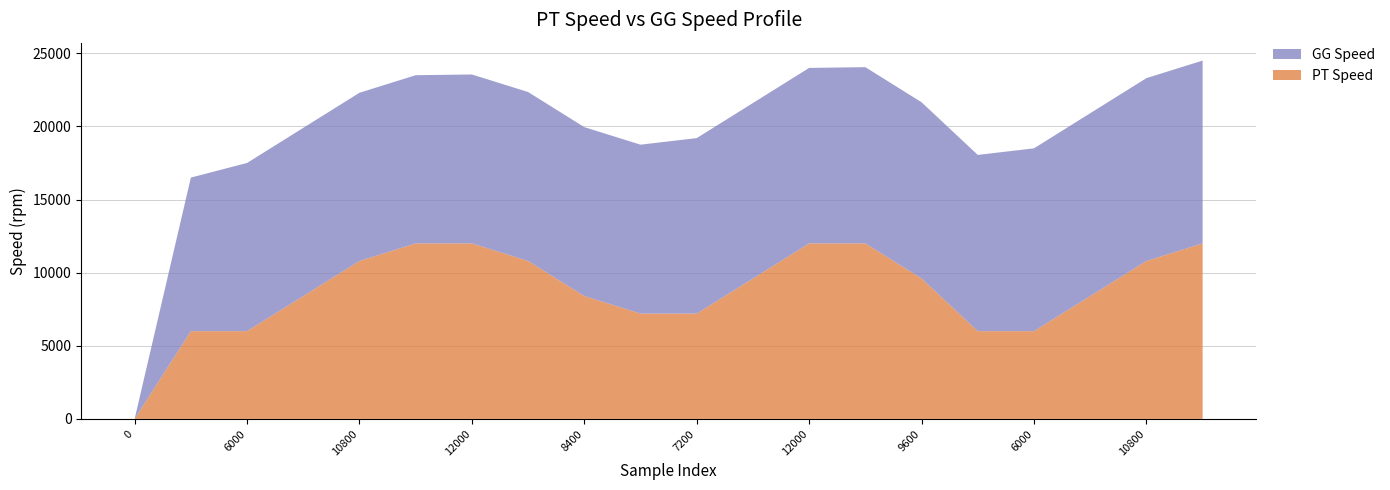

Reading left to right, what are all the values shown in this chart?

PT Speed: 0=0	6000=6000	6000=6000	8400=8400	10800=10800	12000=12000	12000=12000	10800=10800	8400=8400	7200=7200	7200=7200	9600=9600	12000=12000	12000=12000	9600=9600	6000=6000	6000=6000	8400=8400	10800=10800	12000=12000
GG Speed: 0=0	6000=10500	6000=11500	8400=11500	10800=11500	12000=11500	12000=11550	10800=11550	8400=11550	7200=11550	7200=12000	9600=12000	12000=12000	12000=12050	9600=12050	6000=12050	6000=12500	8400=12500	10800=12500	12000=12500